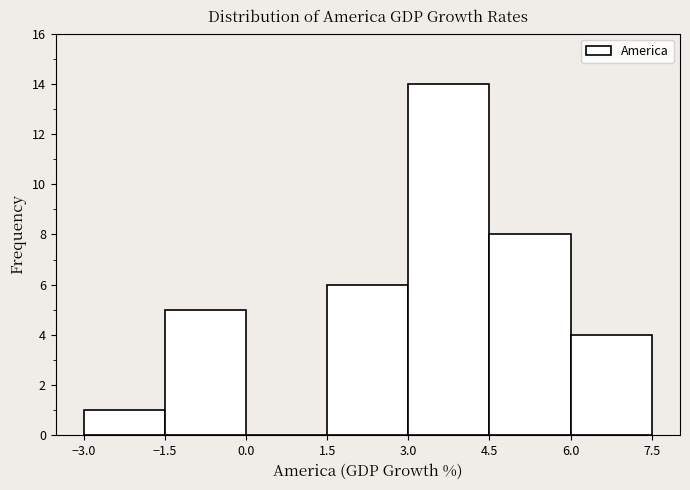

How tall is the bar that spans 3.0 to 4.5 on the x-axis? The values are not printed on the chart, so give them approximately, as read against the axis.

14